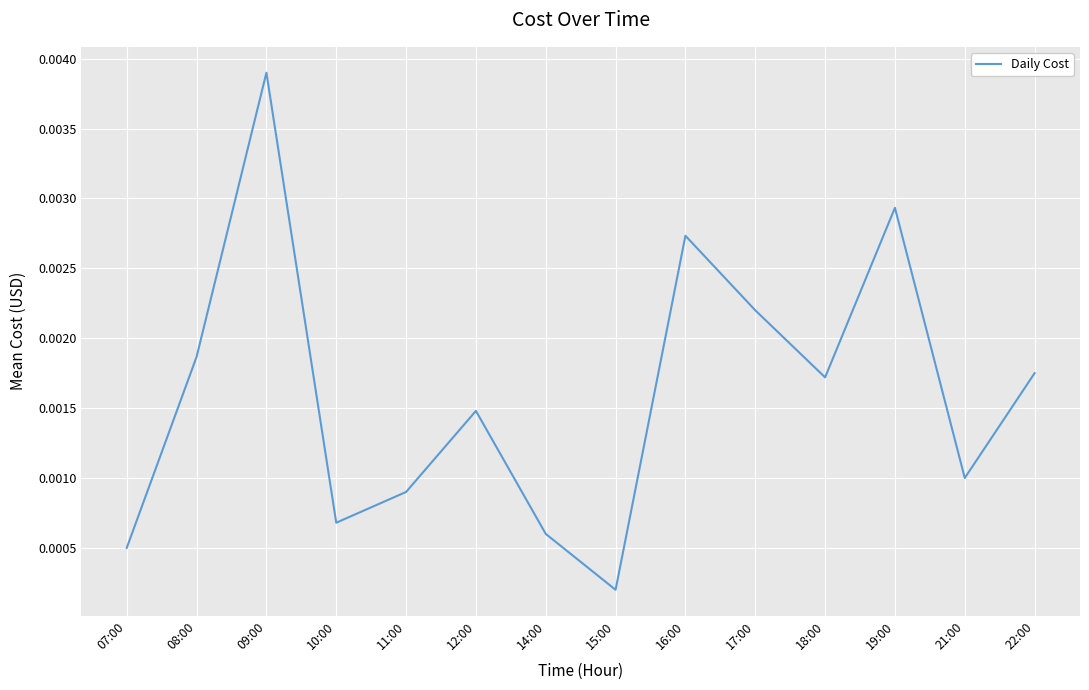

At which label is the value closest to 0?

15:00